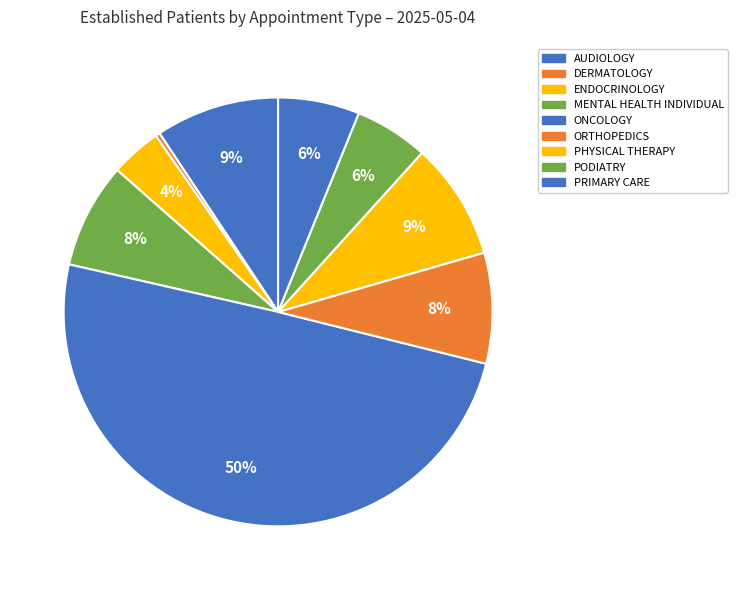

How many slices are in this pie chart?

9